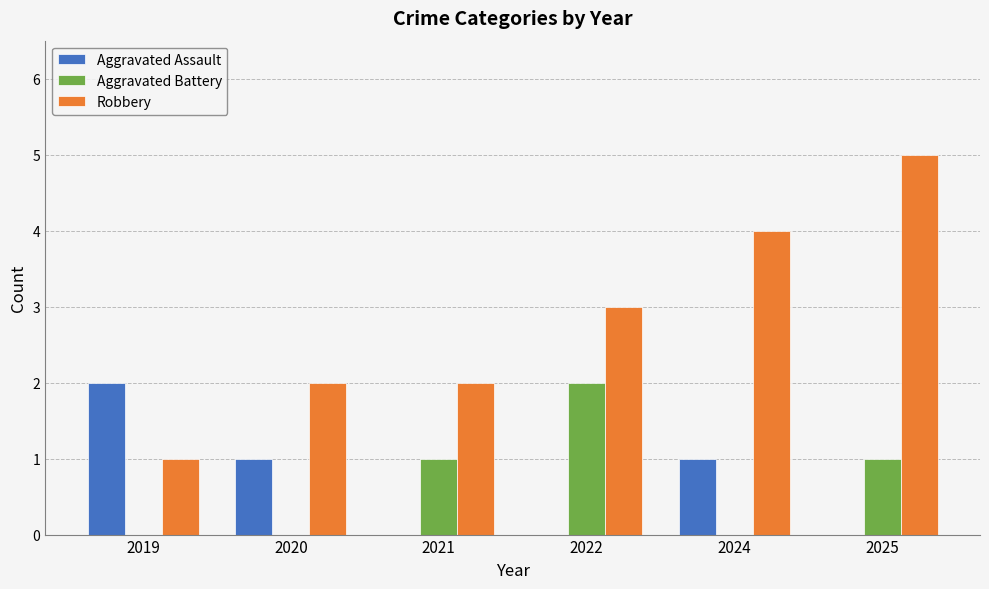

At which category is the sum across all series the highest?

2025